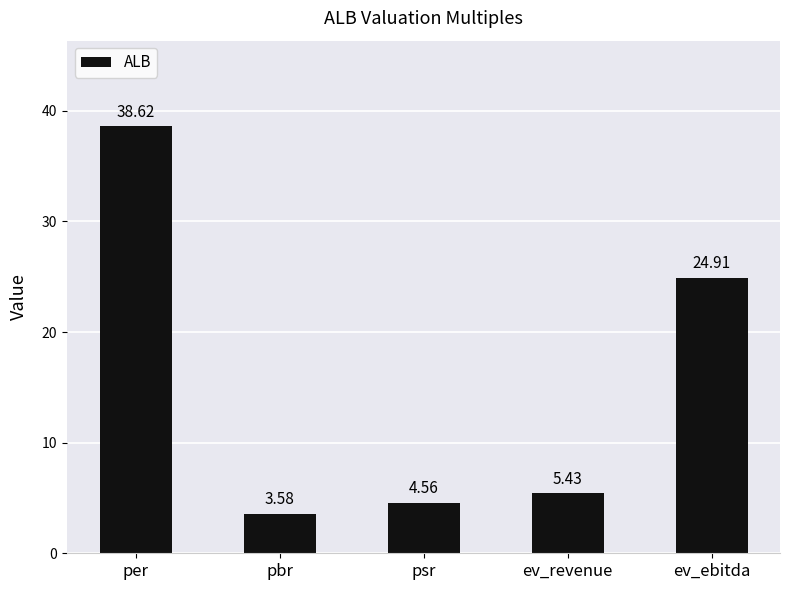

What is the difference between the maximum and minimum values?

35.0